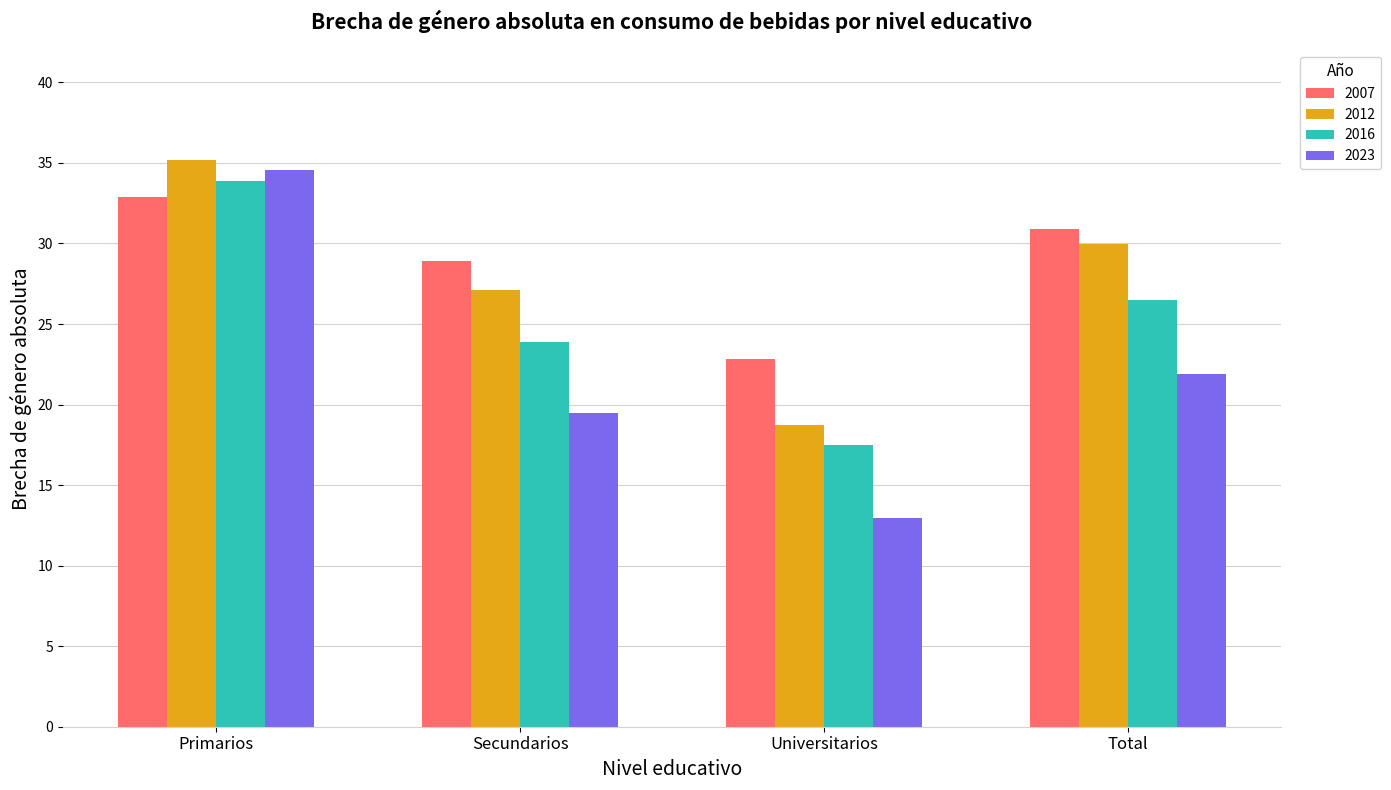

What is the label of the 2nd bar from the left?

Secundarios